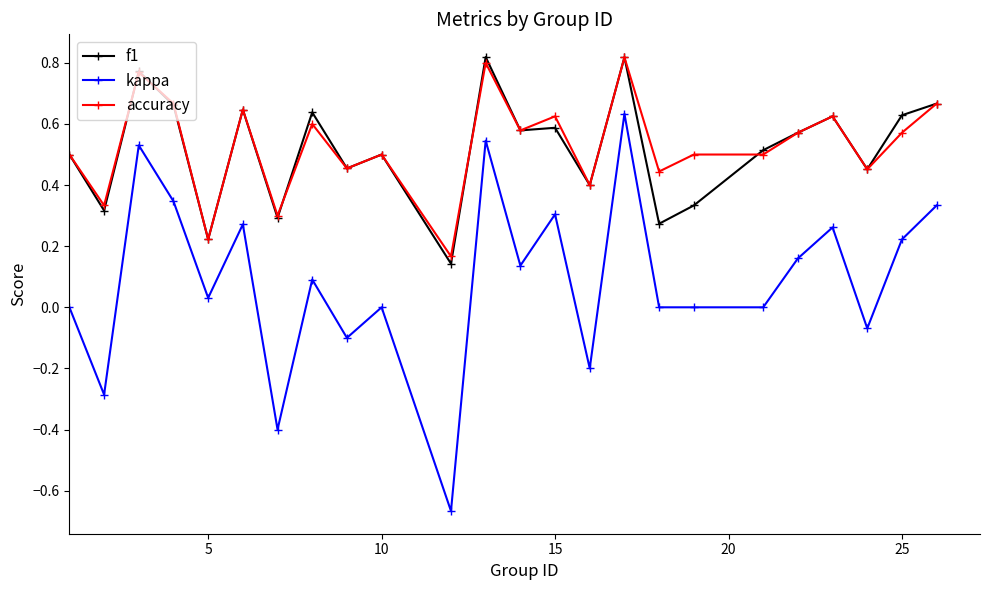

How many distinct data groups are displayed?

3